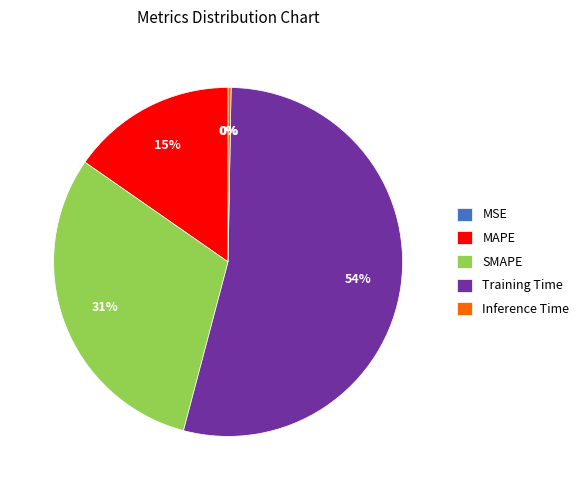

How much of the chart is everything except Inference Time?

99.7%